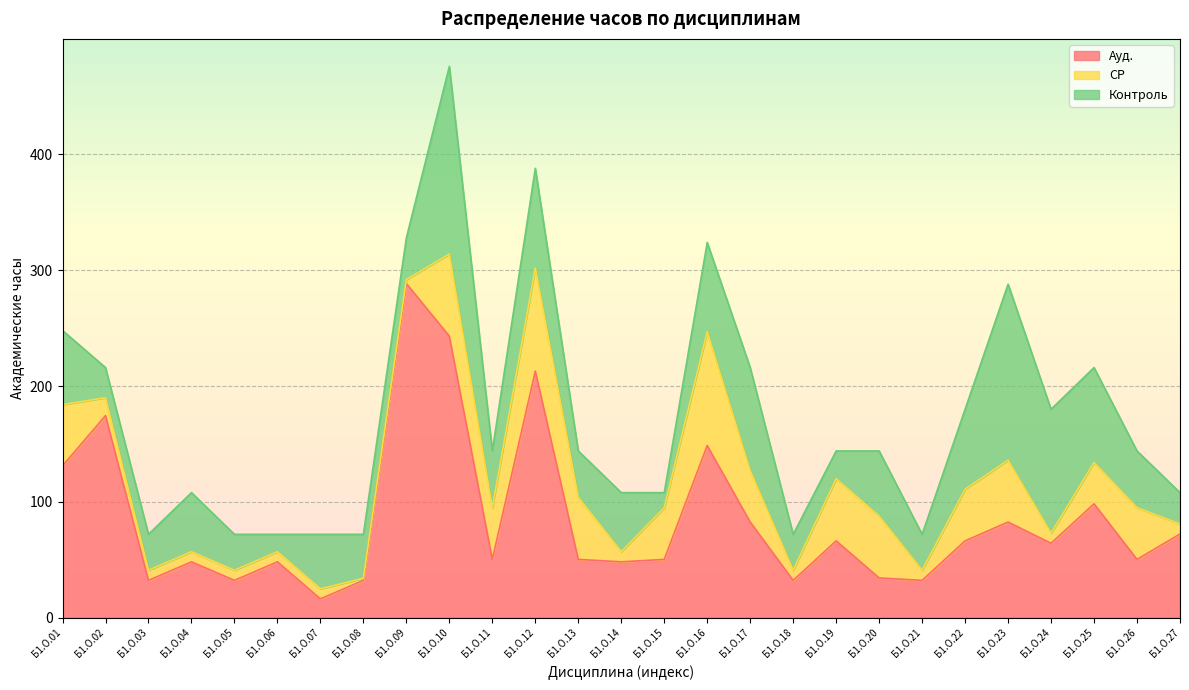

How many data points in СР are above 35?

14